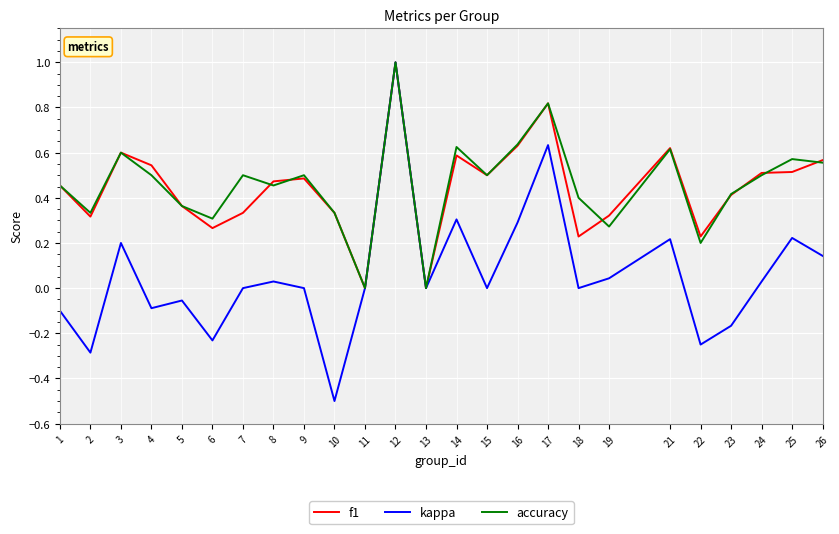

What is the sum of the f1 values at 21 and 24?

1.1